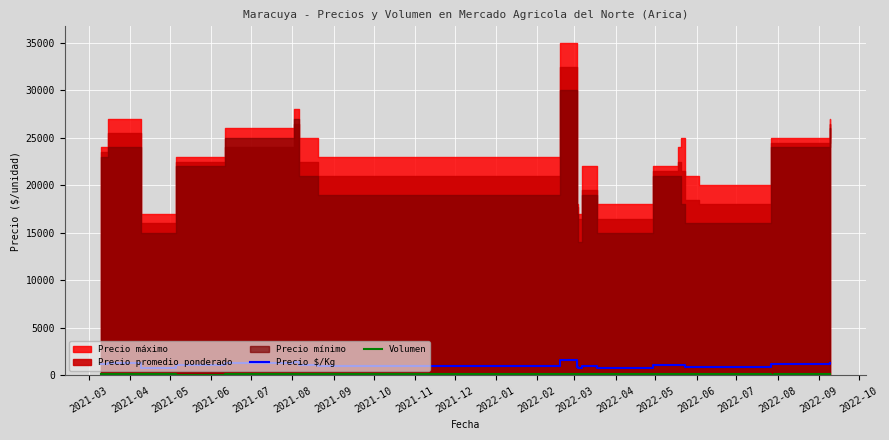

At which label does Precio $/Kg first exceed 1075?

2021-03